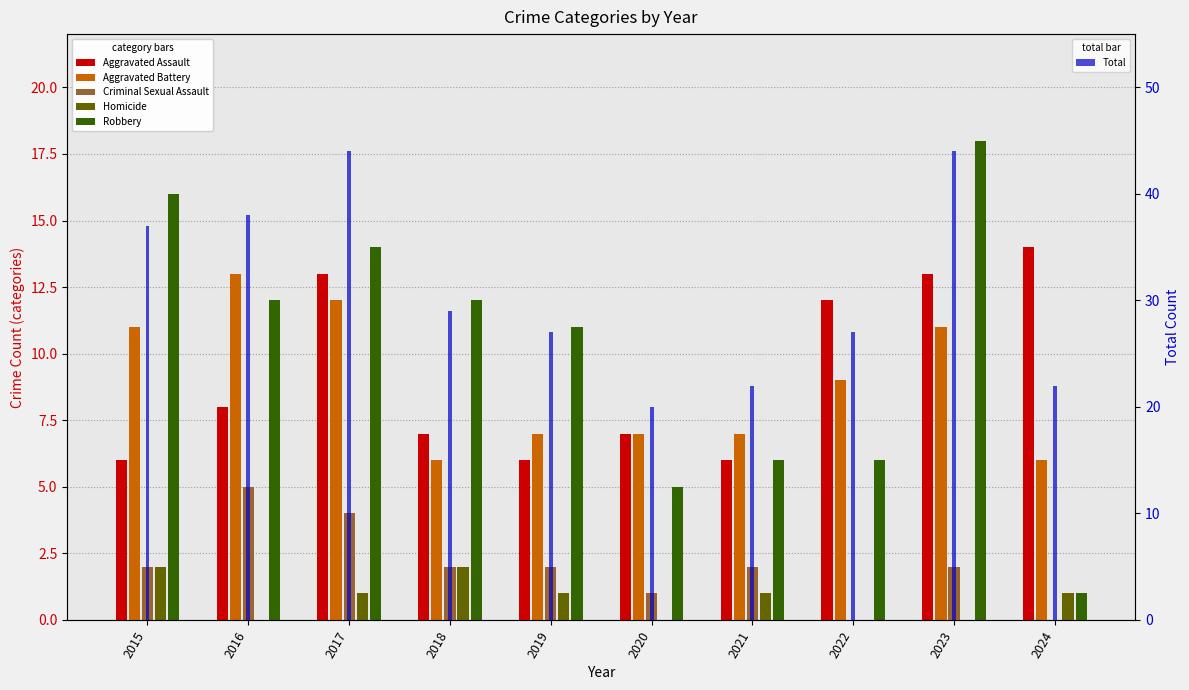

Is it true that Aggravated Battery equals 9 at 2018?

False